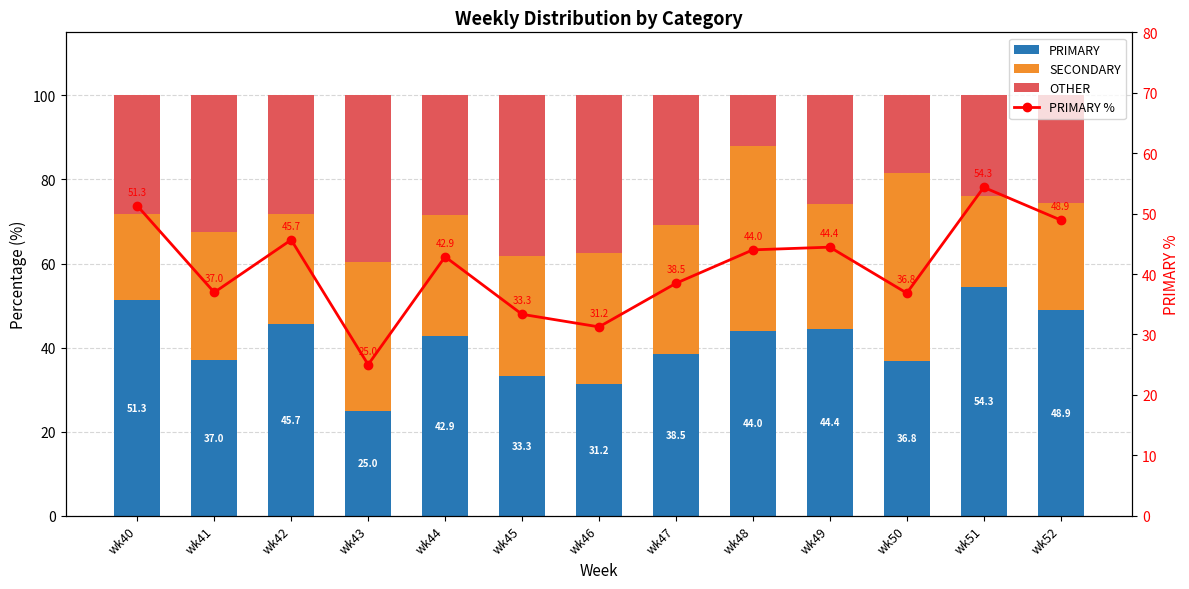

What is the difference between the second highest and minimum values in the SECONDARY series?

23.5